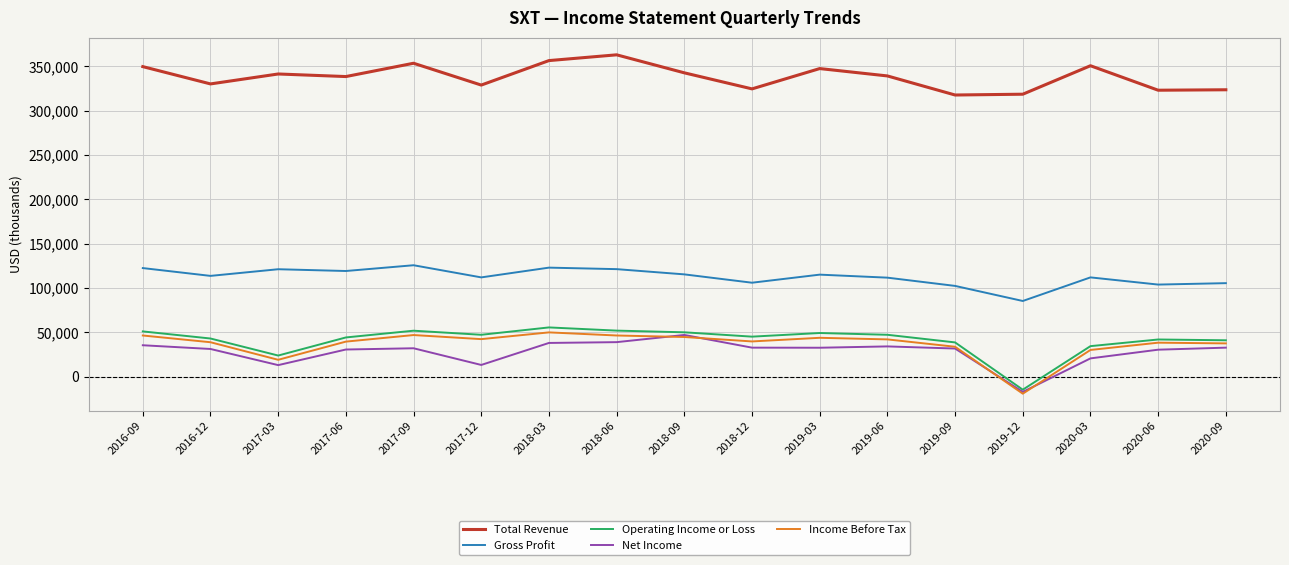

What is the lowest value of the Net Income series?

-17000